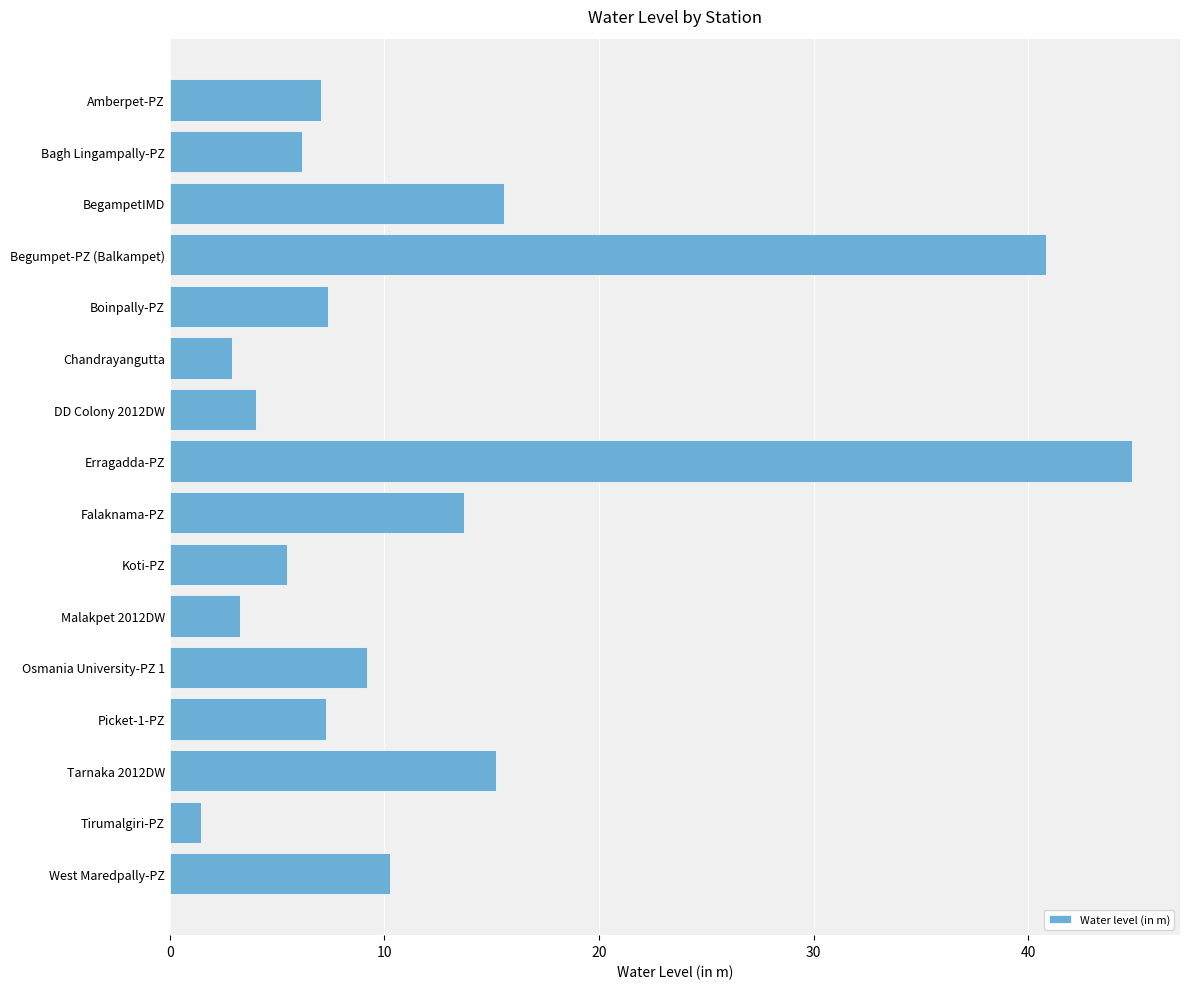

The chart shows a value of 10.3 at West Maredpally-PZ. True or false?

True